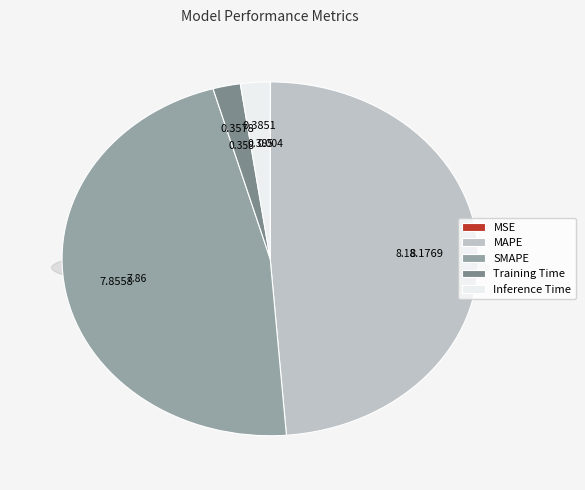

Does Training Time account for over 50% of the chart?

No